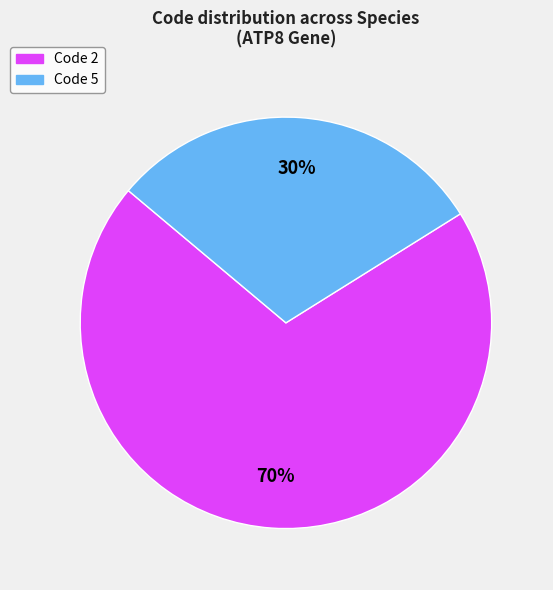

Rank the categories by value from lowest to highest.

Code 5, Code 2